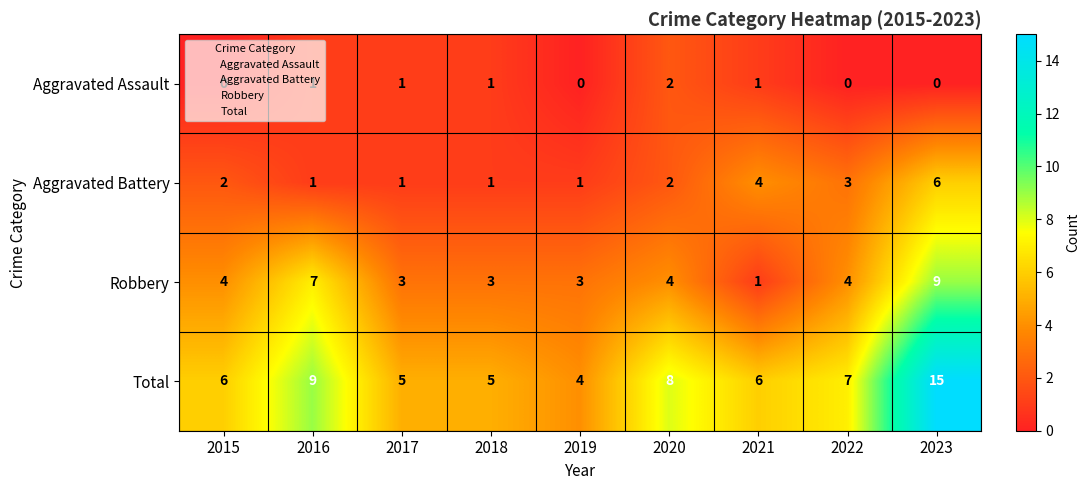

List the series in order of their overall mean, lowest first.

Aggravated Assault, Aggravated Battery, Robbery, Total